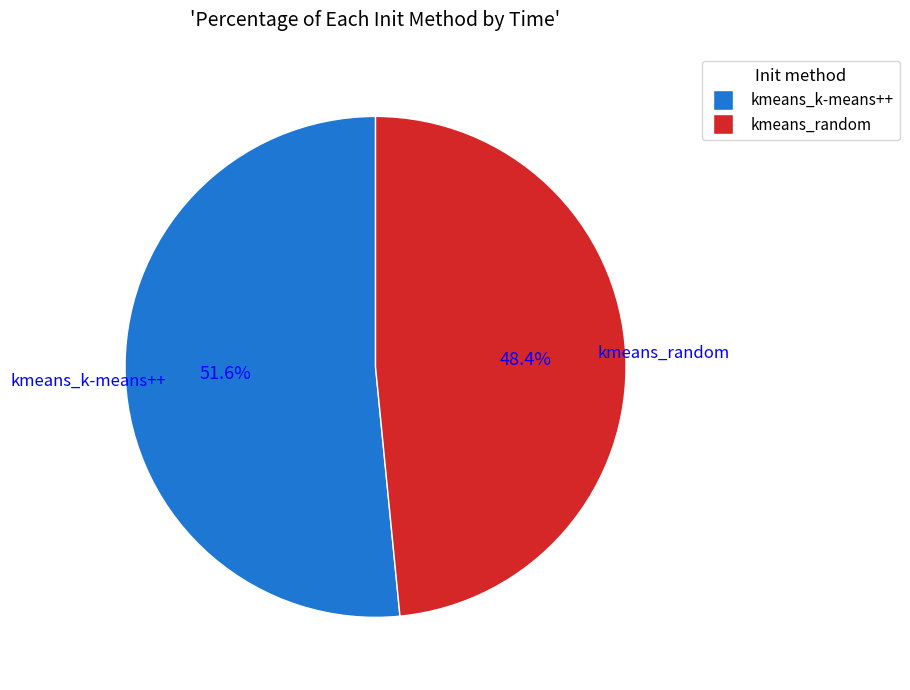

Which category has the biggest portion of the pie?

kmeans_k-means++